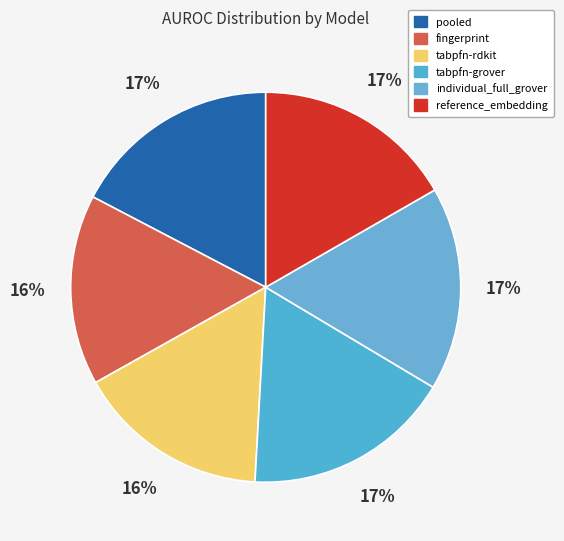

To the nearest percent, what is the average slice percentage?

17%